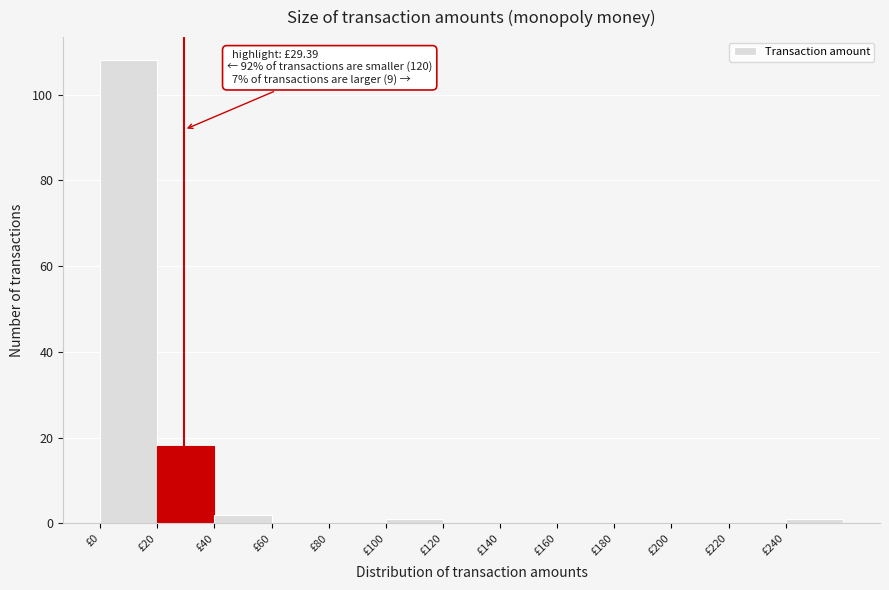

Over which range of the x-axis is the bar tallest?

0 to 20